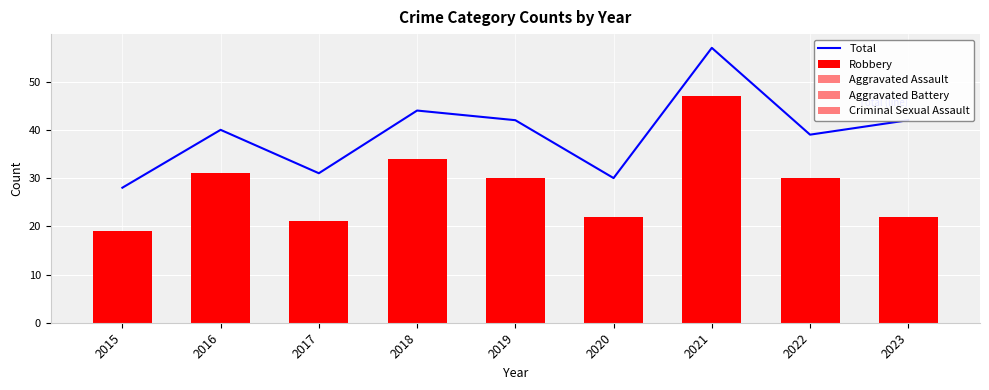

Rank the series at 2020 from highest to lowest value.

Total, Robbery, Aggravated Battery, Aggravated Assault, Criminal Sexual Assault